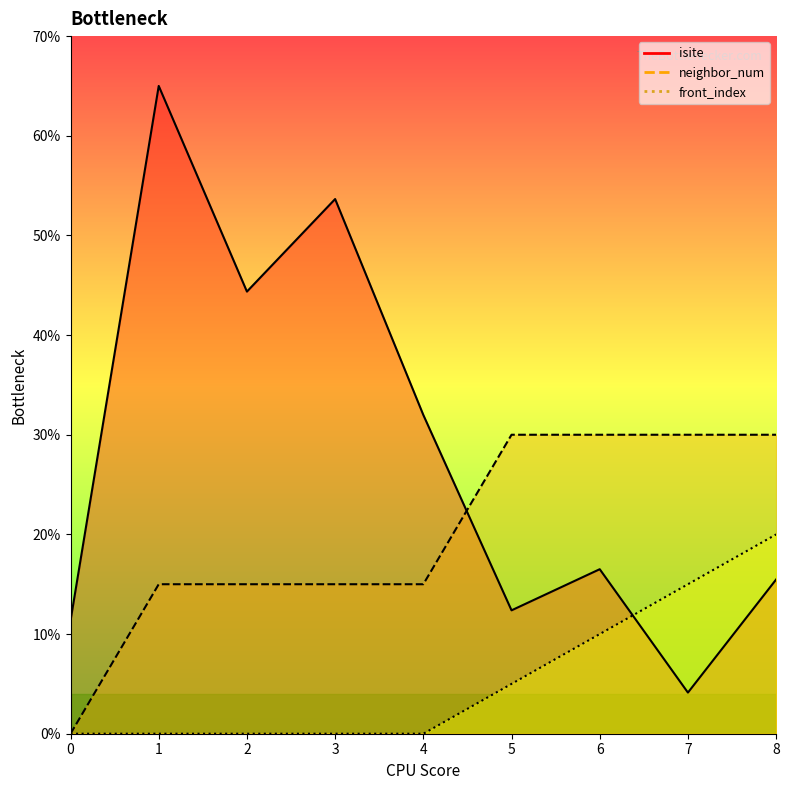

How many positive values does the front_index series have?

4